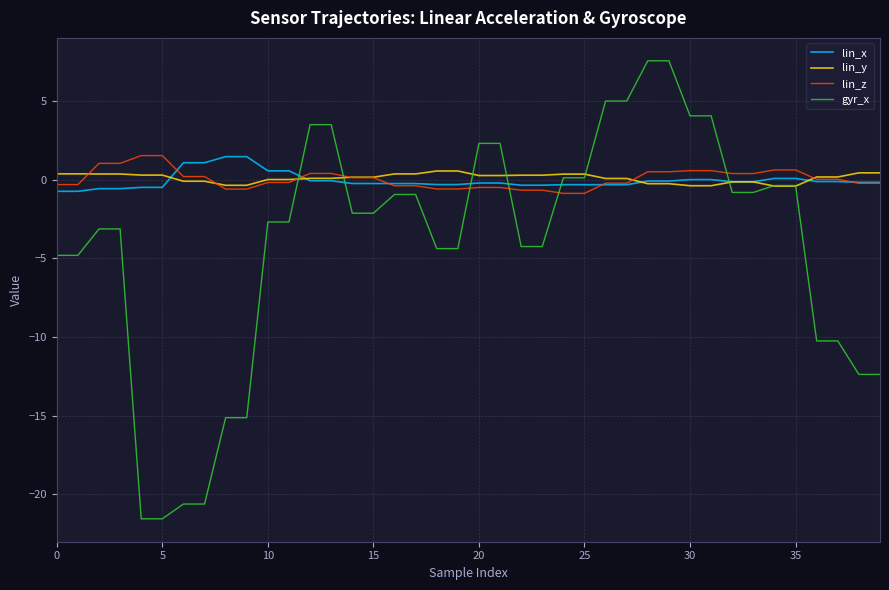

What is the smallest value displayed?

-21.6